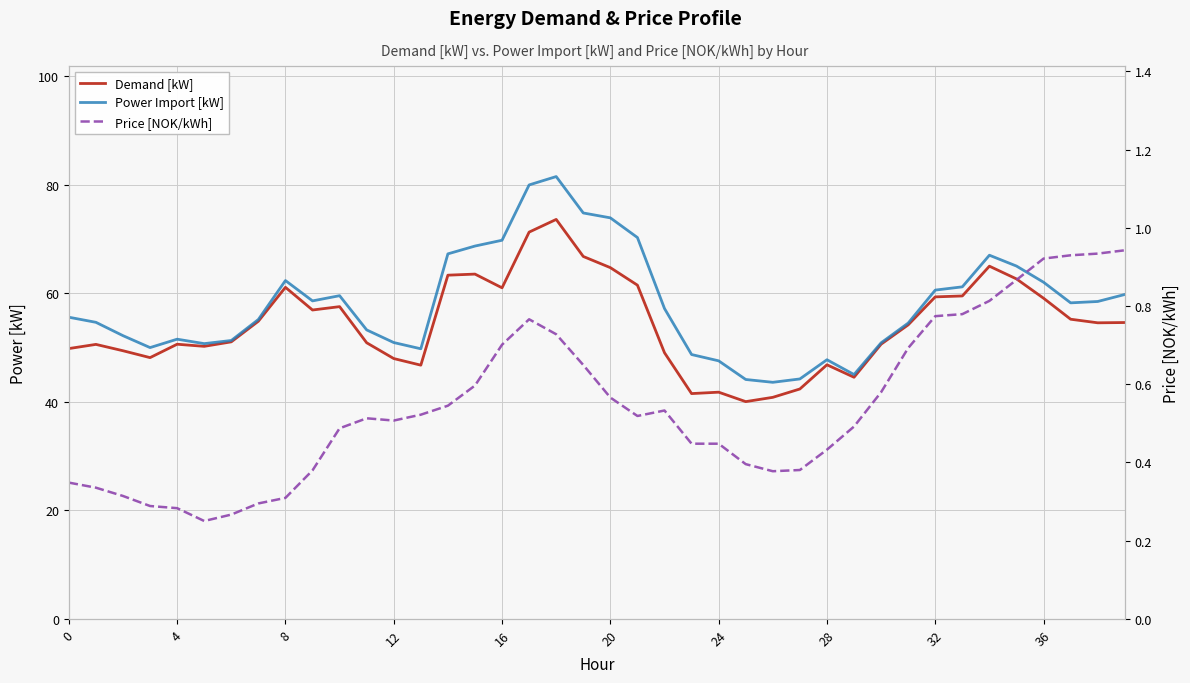

Is the value of Price [NOK/kWh] at 37 greater than the value of Demand [kW] at 24?

No